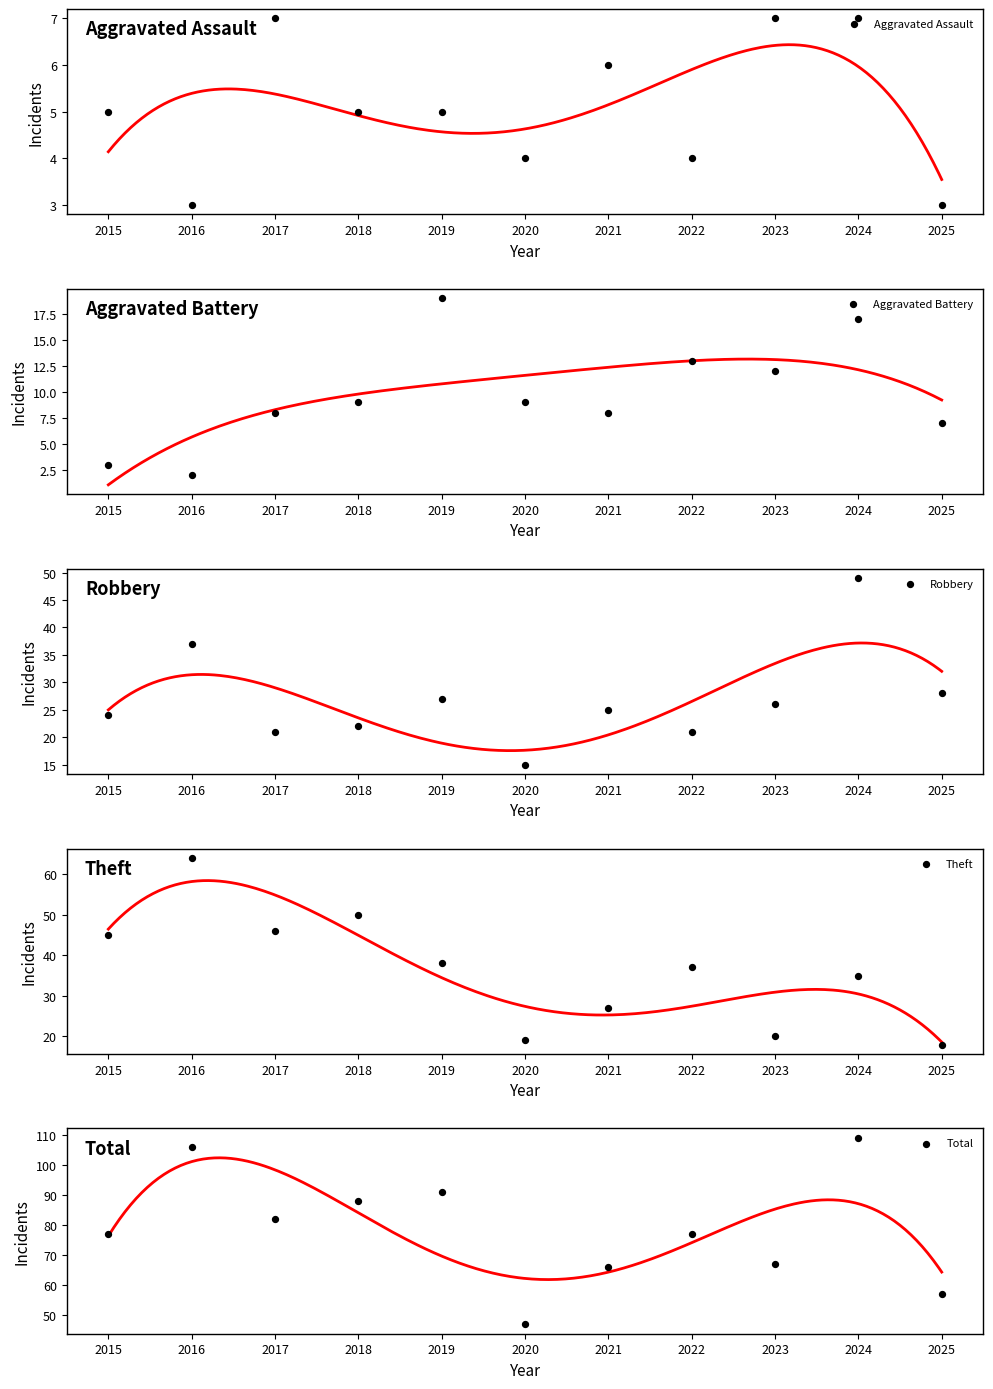

What is the total value across all series at 2018?

174